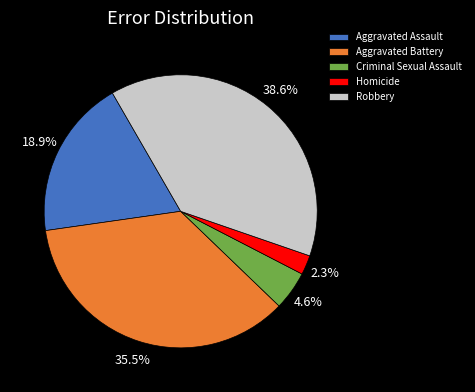

To the nearest percent, what is the difference between the largest and smallest slice percentages?

36%